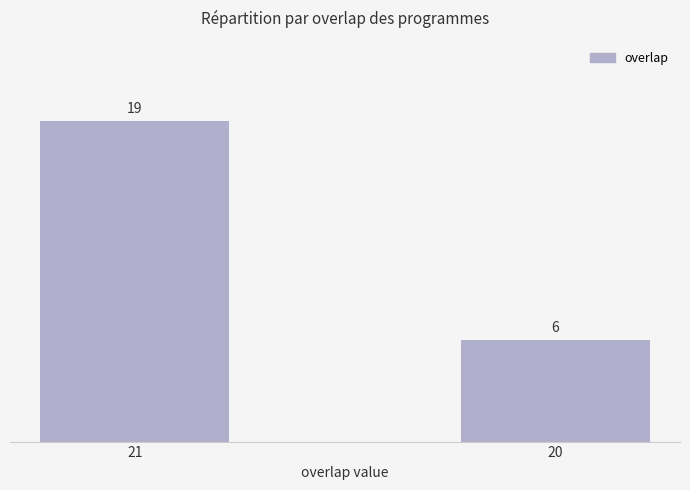

What is the maximum value shown in the chart?

19